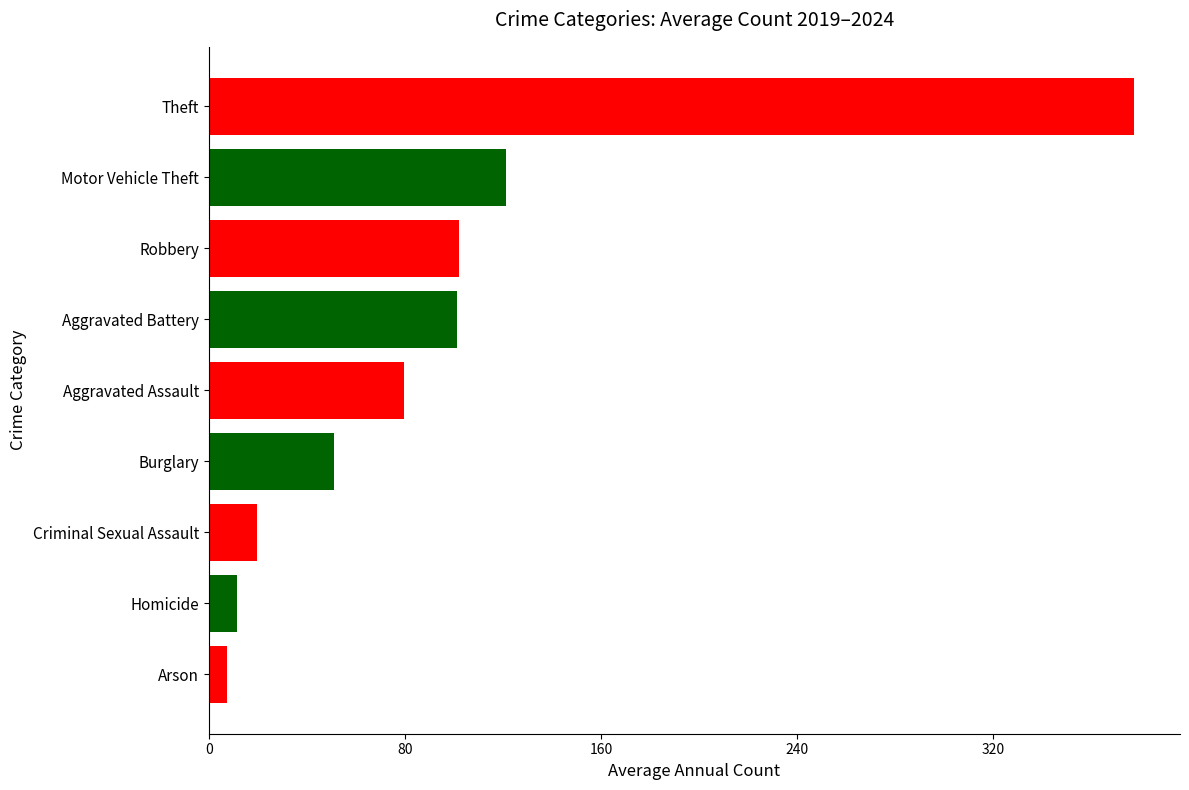

What is the sum of the values at Burglary and Criminal Sexual Assault?

70.7